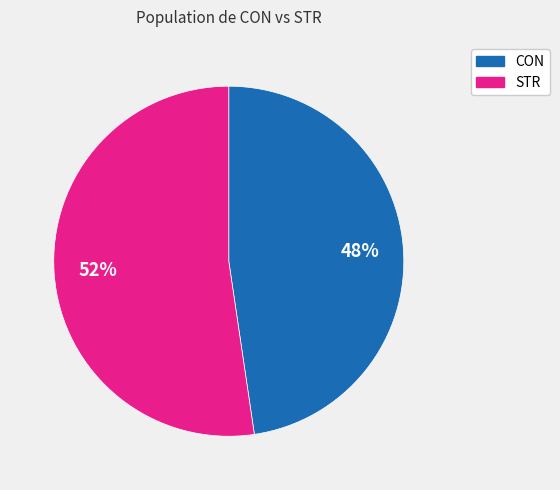

Do CON and STR together represent more than half of the pie?

Yes